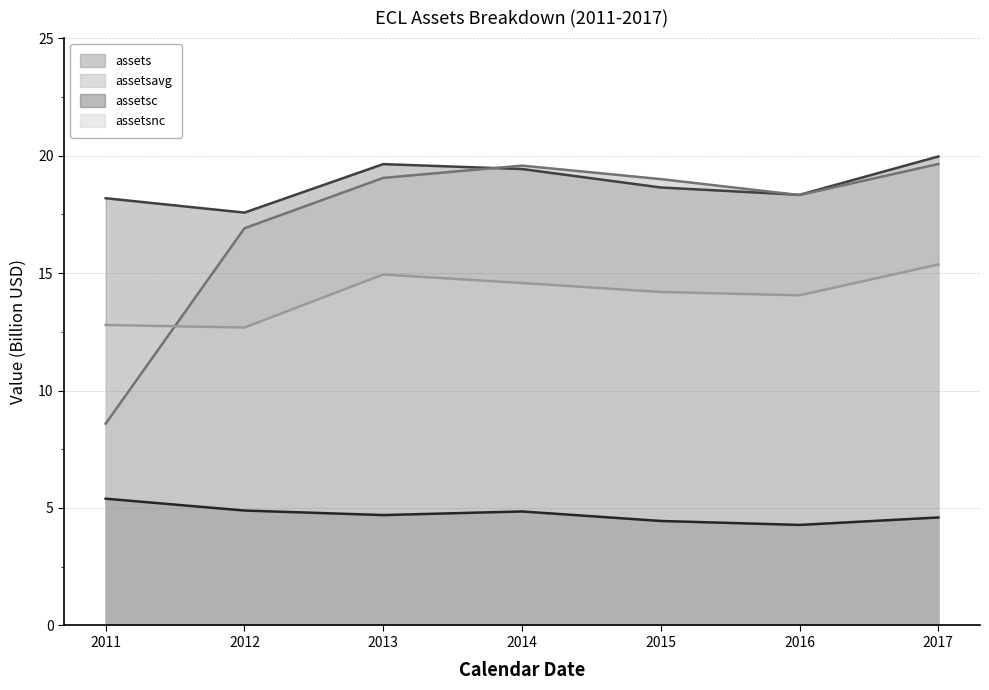

What is the minimum value shown in the chart?

4.3